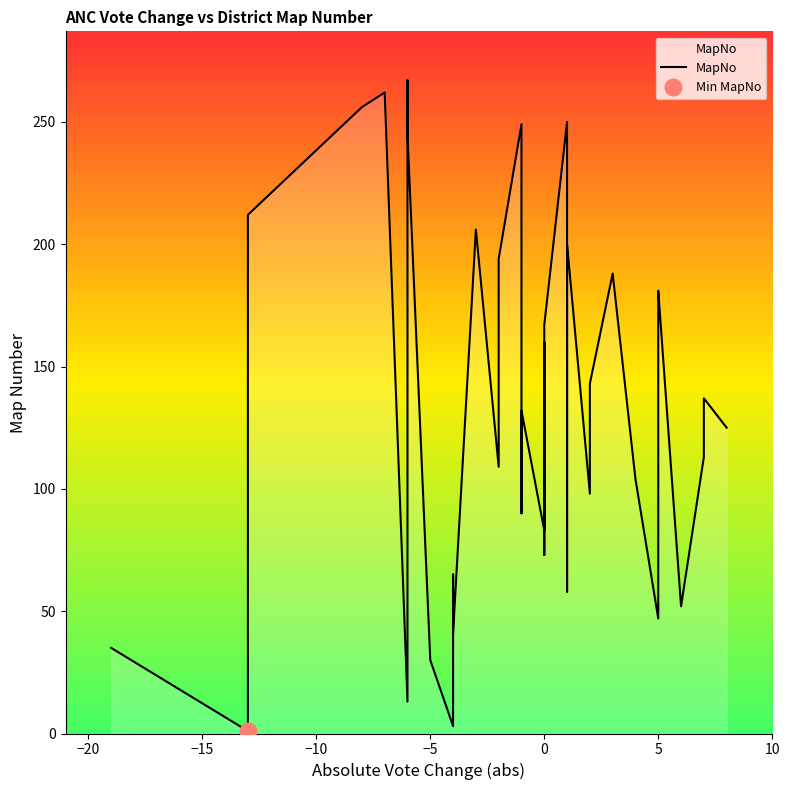

What is the minimum value shown in the chart?

1